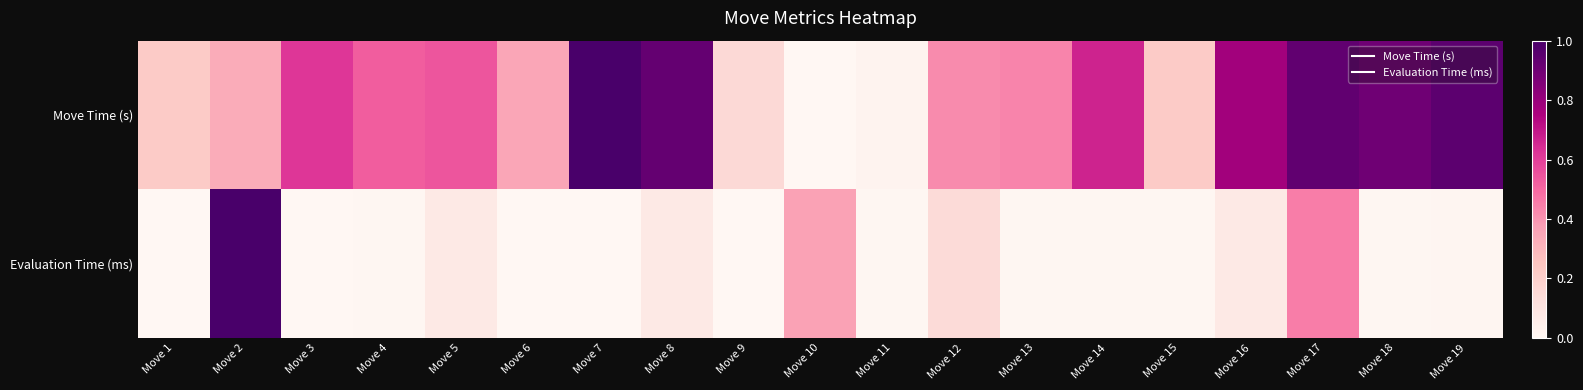

Reading left to right, what are all the values shown in this chart?

Move Time (s): Move 1=0.2	Move 2=0.3	Move 3=0.6	Move 4=0.5	Move 5=0.5	Move 6=0.3	Move 7=1.0	Move 8=0.9	Move 9=0.2	Move 10=0.0	Move 11=0.0	Move 12=0.4	Move 13=0.4	Move 14=0.7	Move 15=0.2	Move 16=0.8	Move 17=0.9	Move 18=0.9	Move 19=0.9
Evaluation Time (ms): Move 1=0.0	Move 2=1.0	Move 3=0.0	Move 4=0.0	Move 5=0.1	Move 6=0.0	Move 7=0.0	Move 8=0.1	Move 9=0.0	Move 10=0.4	Move 11=0.0	Move 12=0.1	Move 13=0.0	Move 14=0.0	Move 15=0.0	Move 16=0.1	Move 17=0.5	Move 18=0.0	Move 19=0.0